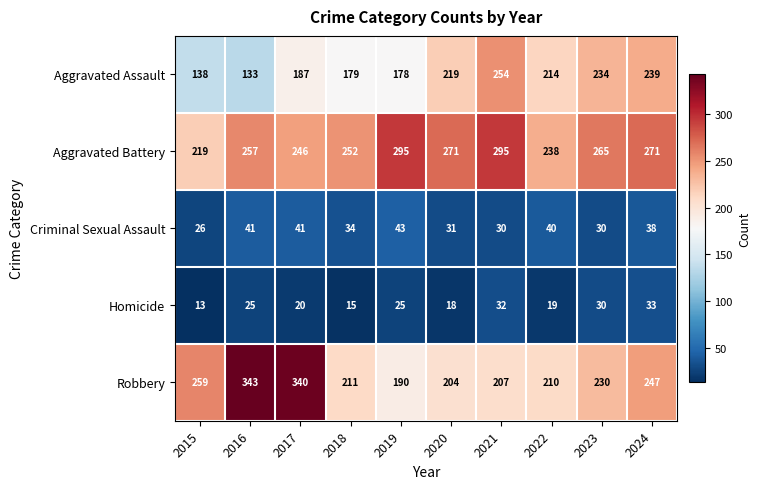

What is the difference between the Aggravated Battery values at 2024 and 2019?

24